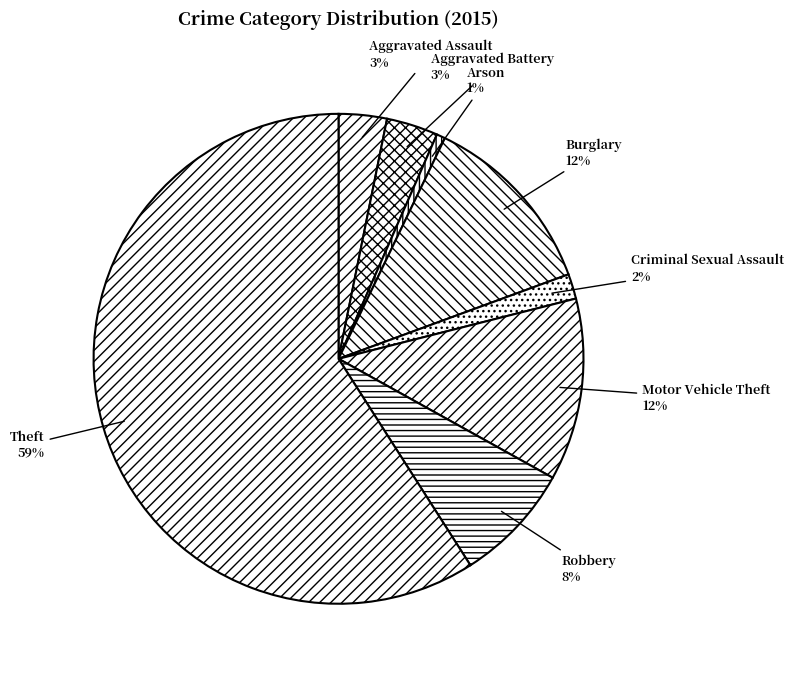

Count the number of slices in the pie.

8